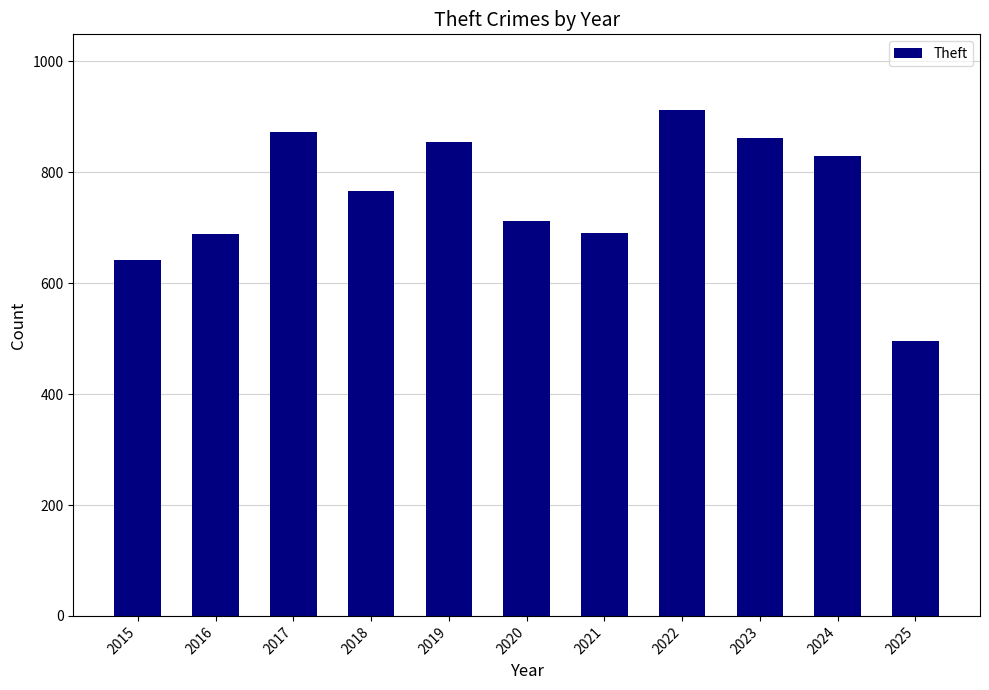

What is the value of the 9th bar from the left?

861